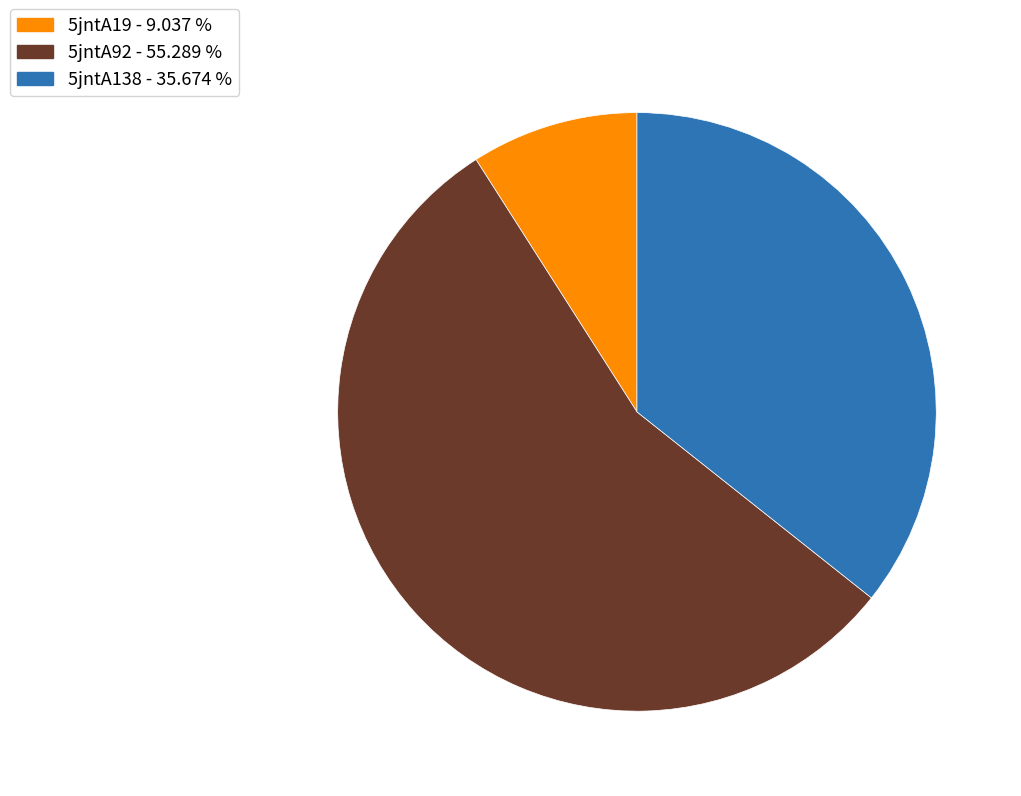

Is the sum of 5jntA92 and 5jntA138 greater than half?

Yes